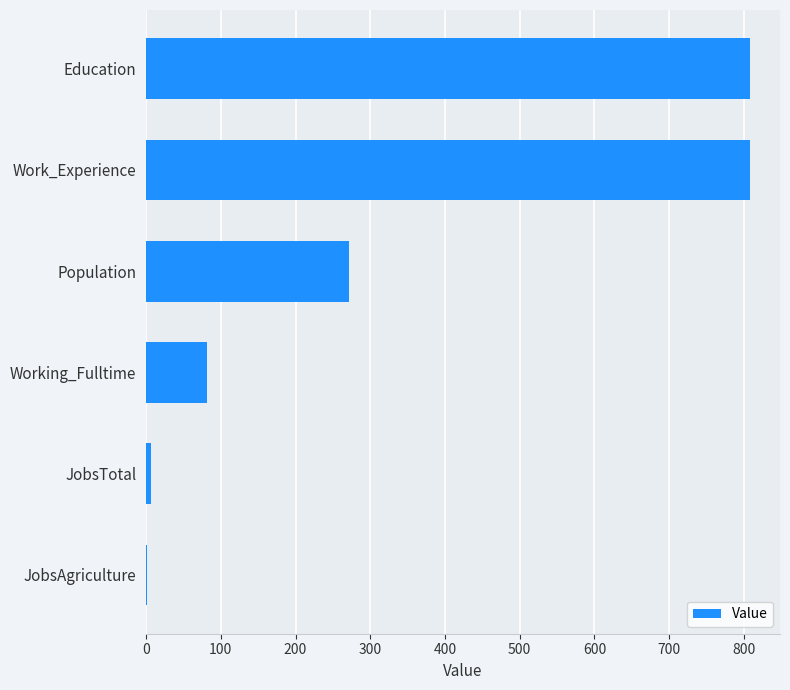

Where is the data nearest to the value 404?

Population